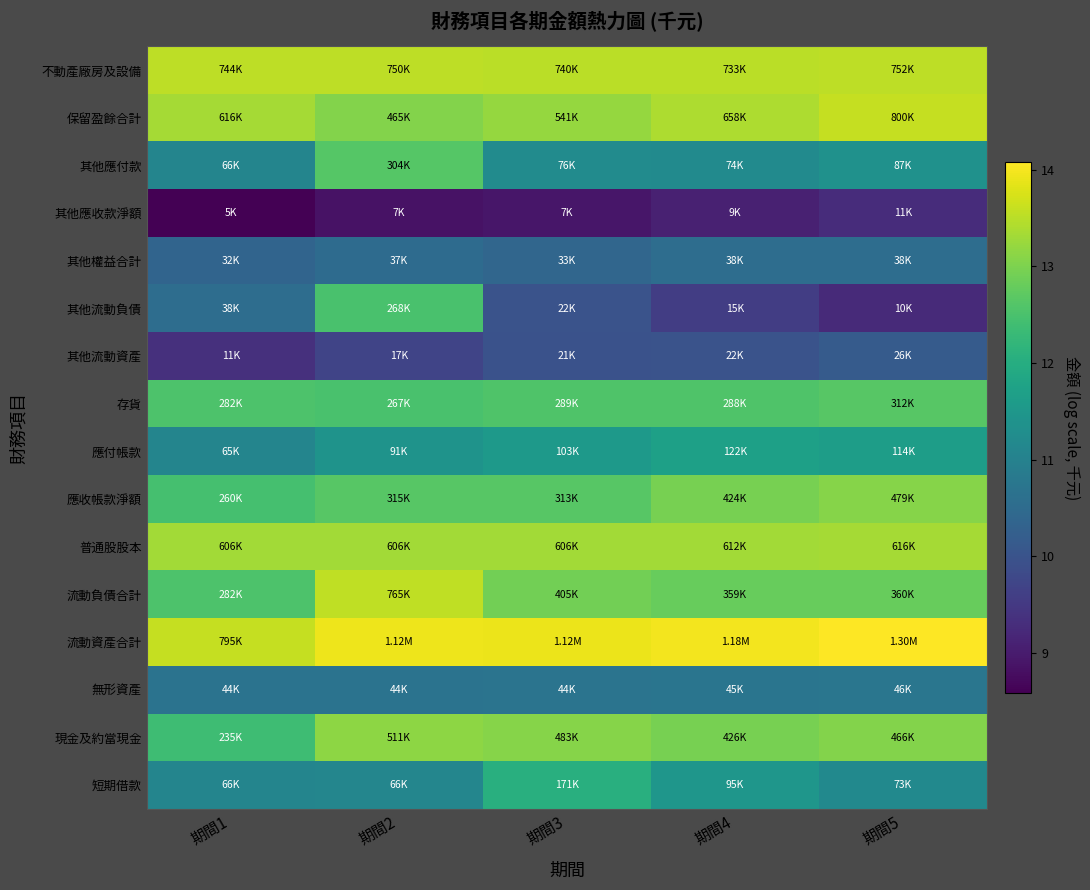

What is the minimum value shown in the chart?

8.6